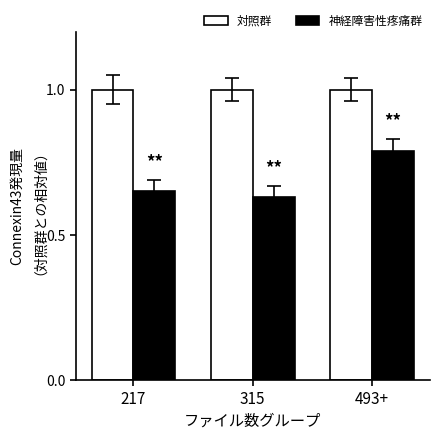

What is the label of the 1st bar from the right?

493+